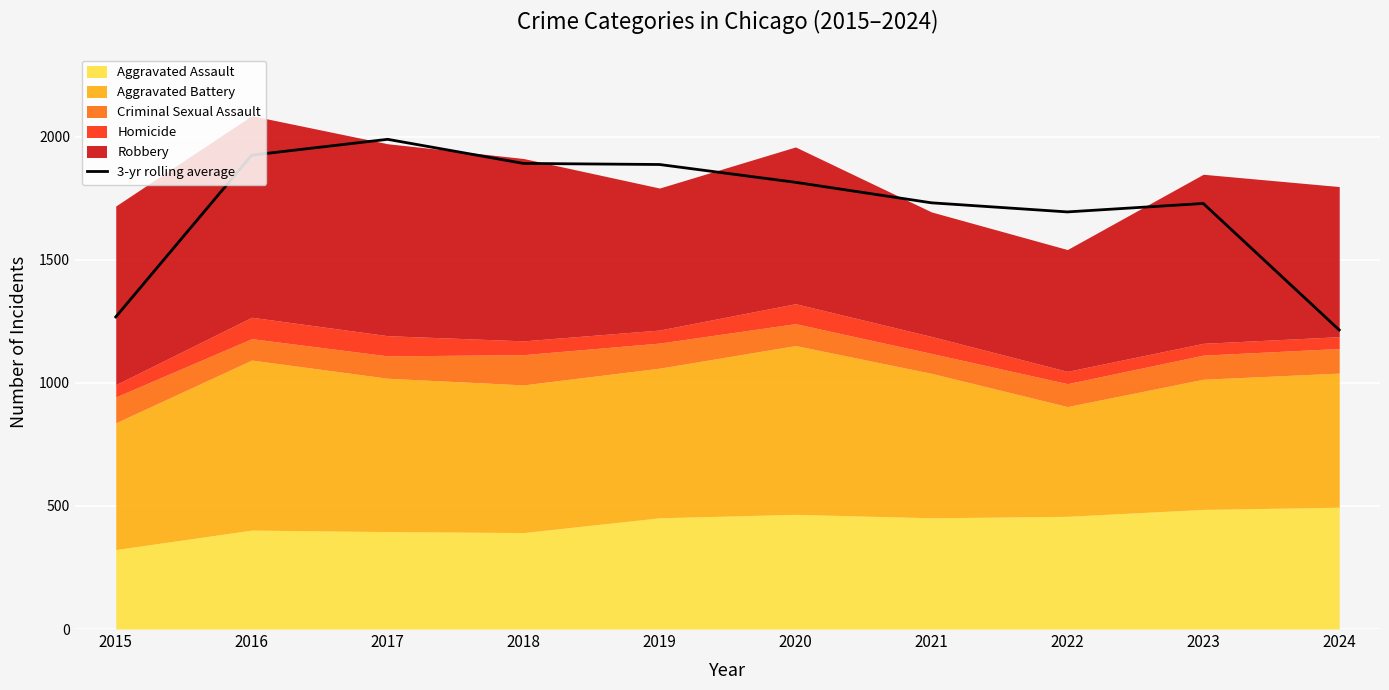

The value at 2021 is 2956.6. True or false?

False